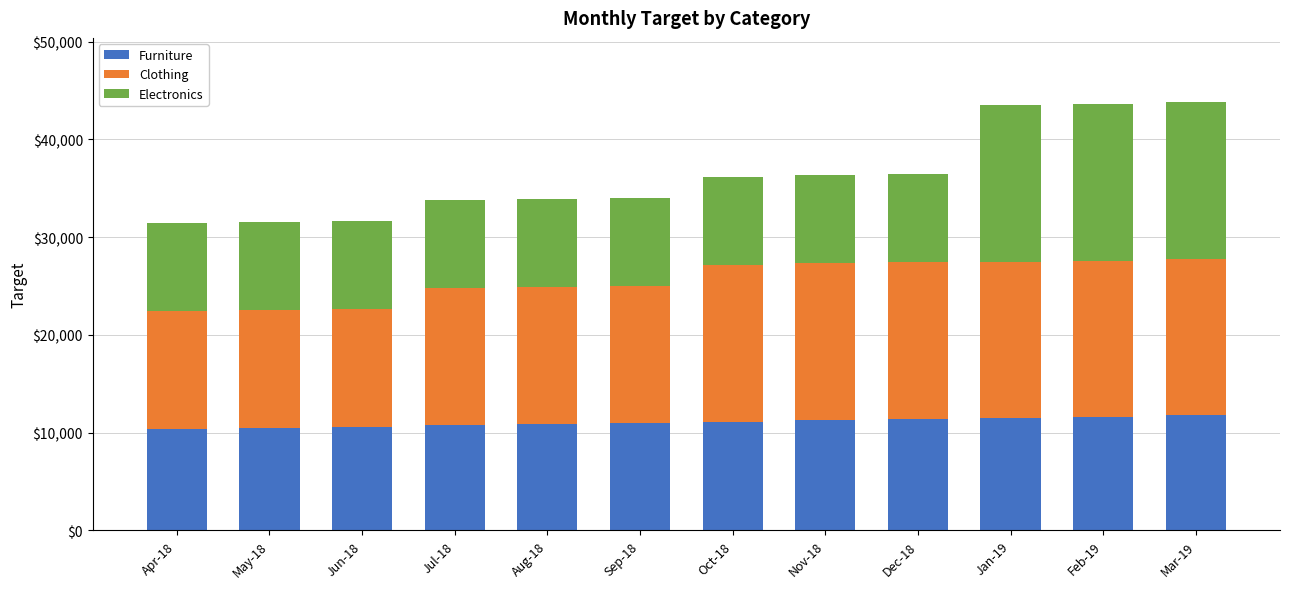

Count the number of data series in this chart.

3